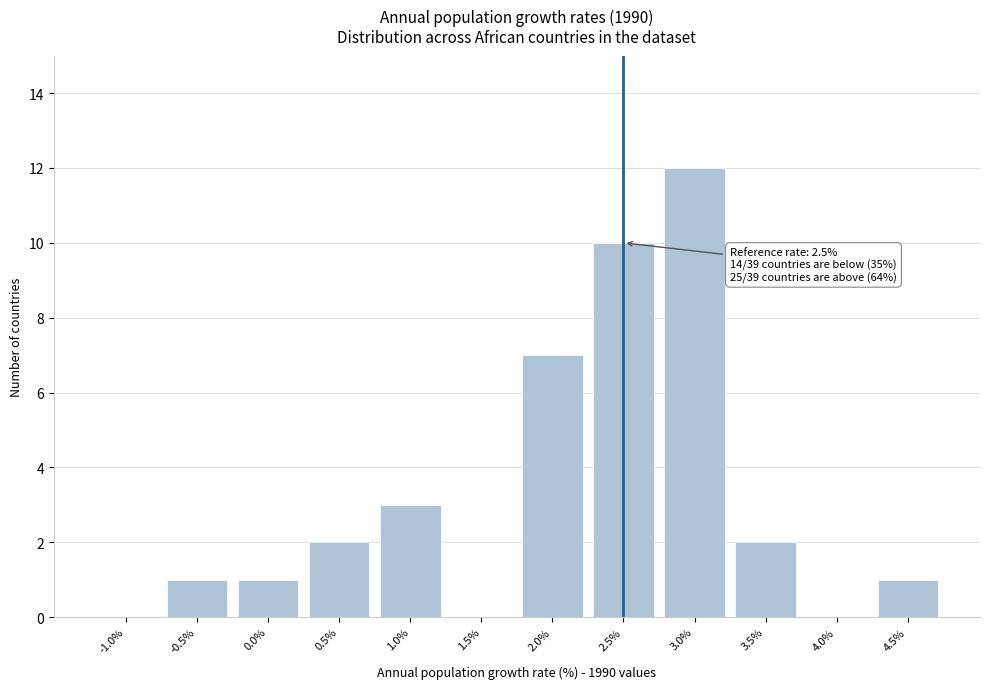

Reading right to left, list all the values displayed in this chart.

4.5%=1	4.0%=0	3.5%=2	3.0%=12	2.5%=10	2.0%=7	1.5%=0	1.0%=3	0.5%=2	0.0%=1	-0.5%=1	-1.0%=0